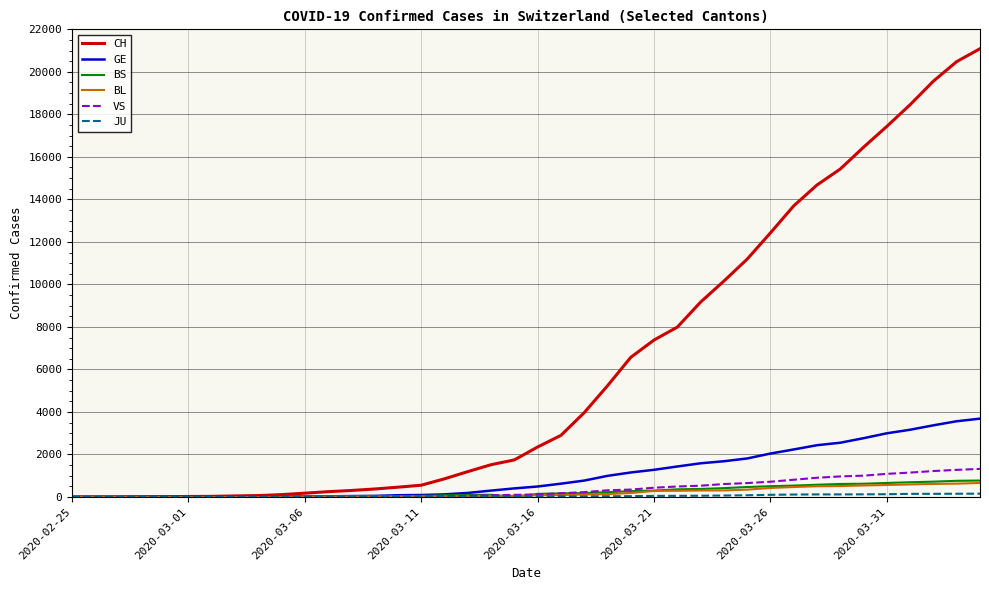

Which series has the largest total across all categories?

CH